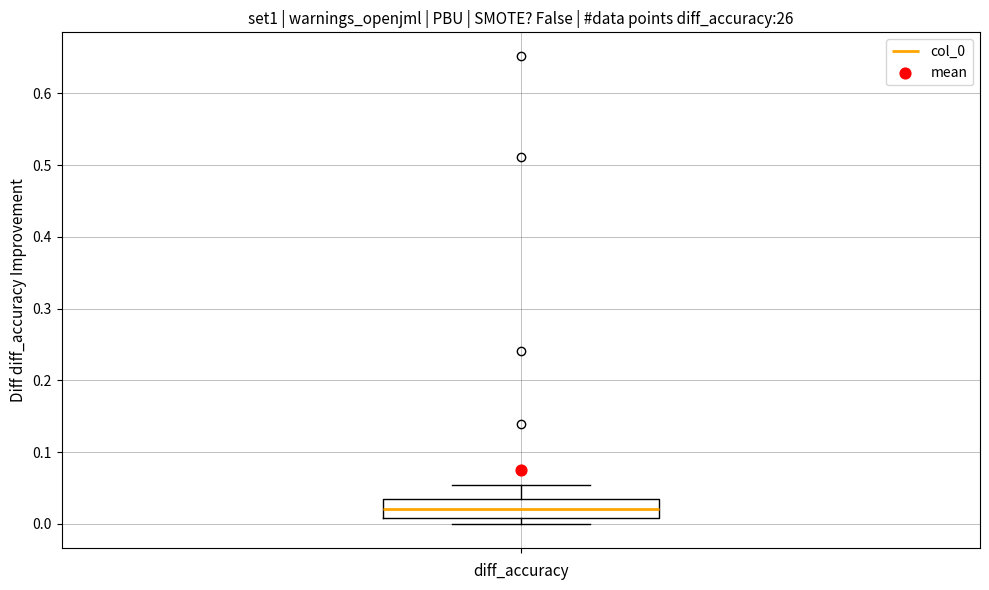

Where does the upper whisker of the box end on the y-axis? The values are not printed on the chart, so give them approximately, as read against the axis.

0.05